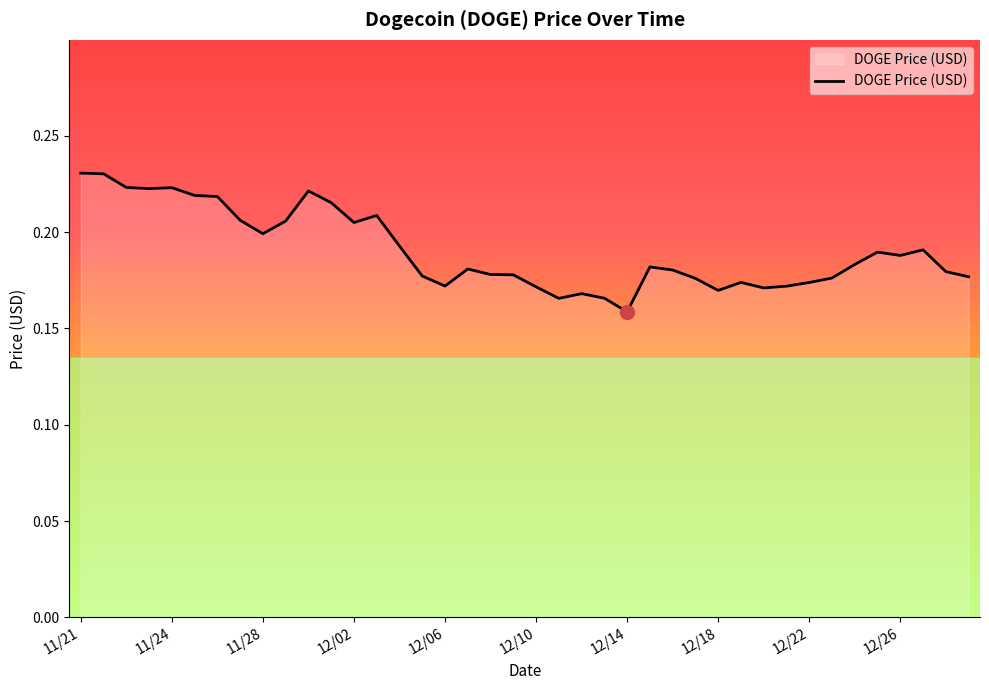

What is the difference between the maximum and minimum values?

0.1